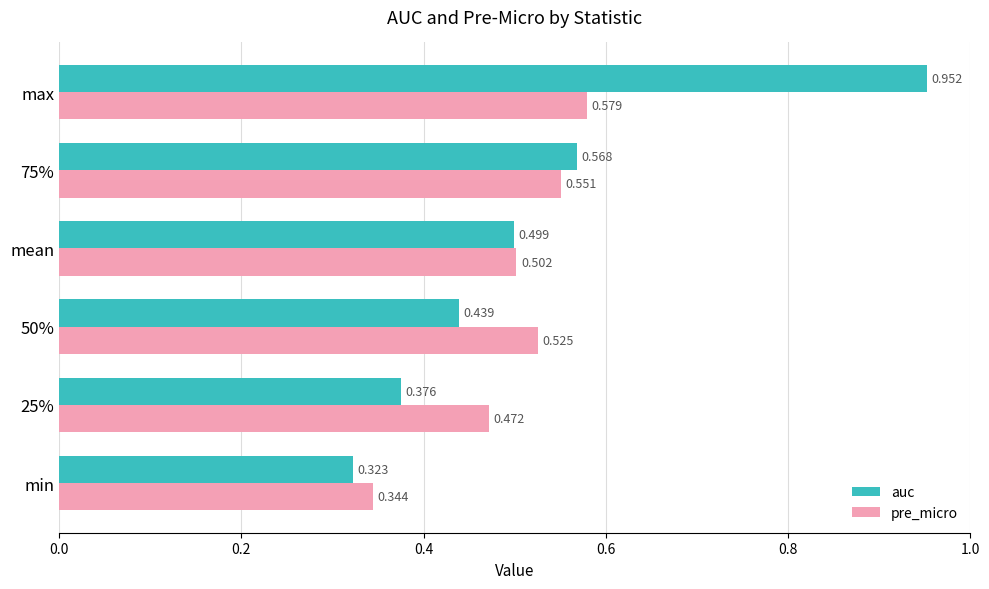

What is the difference between the maximum and second lowest values in the pre_micro series?

0.1